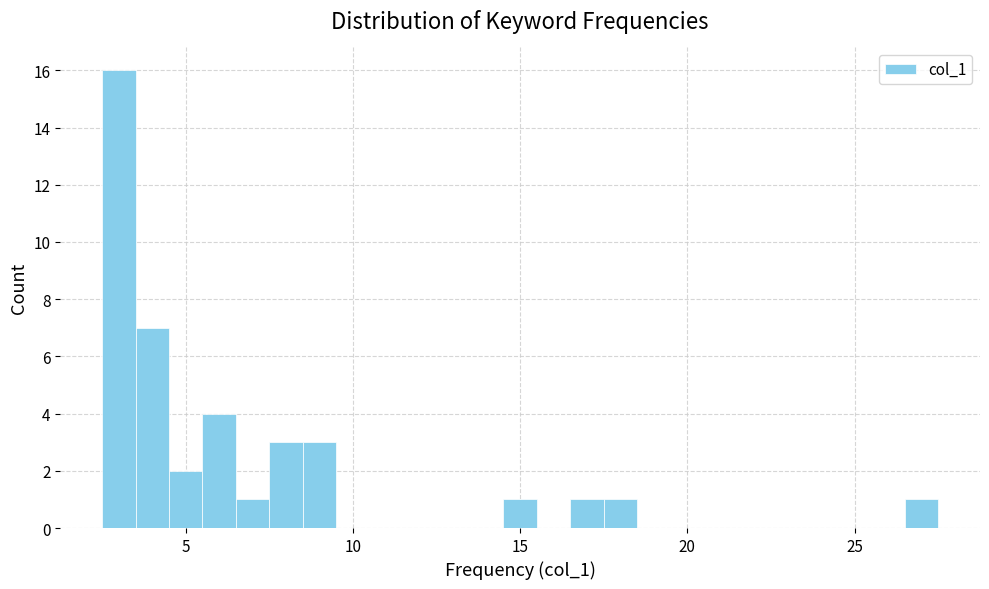

Read against the x-axis, roughly where is the centre of the tallest bar?

3.0